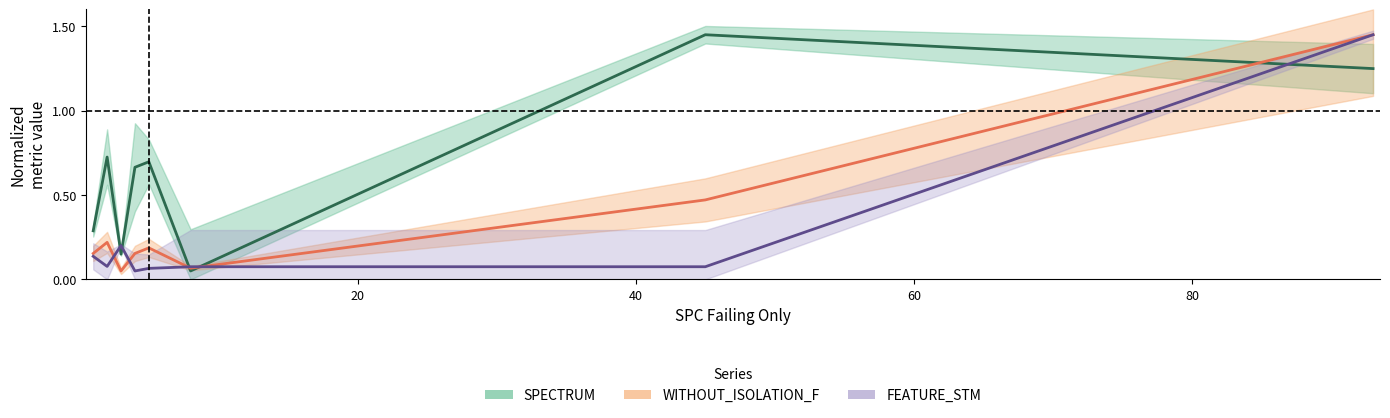

How many times do FEATURE_STM and SPECTRUM cross each other?

5